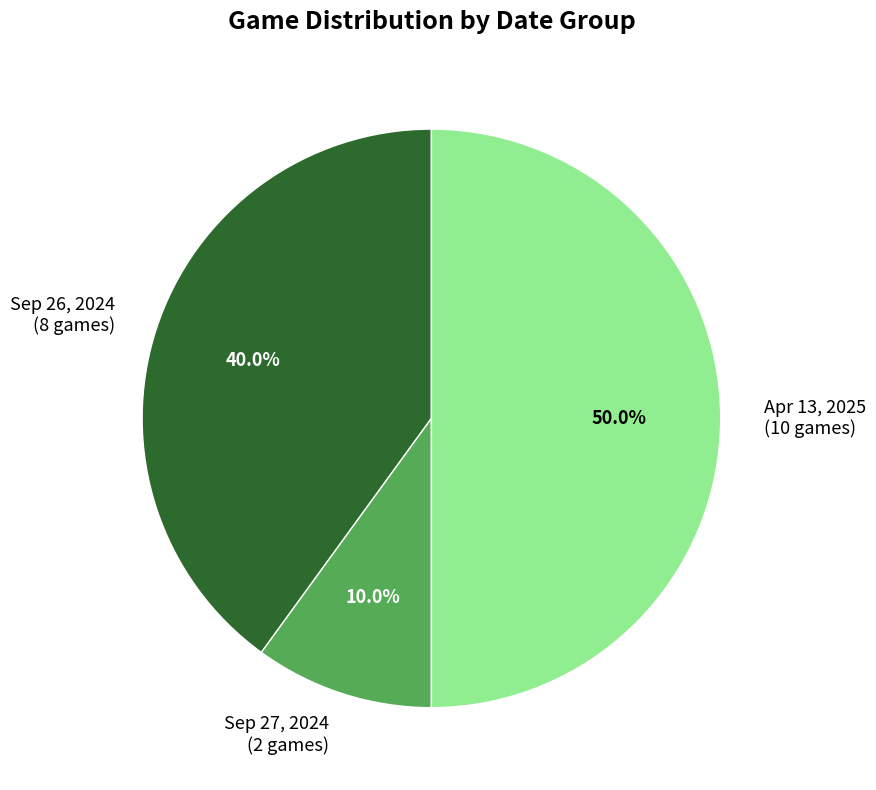

Combined, do Apr 13, 2025 (10 games) and Sep 26, 2024 (8 games) account for over 50%?

Yes